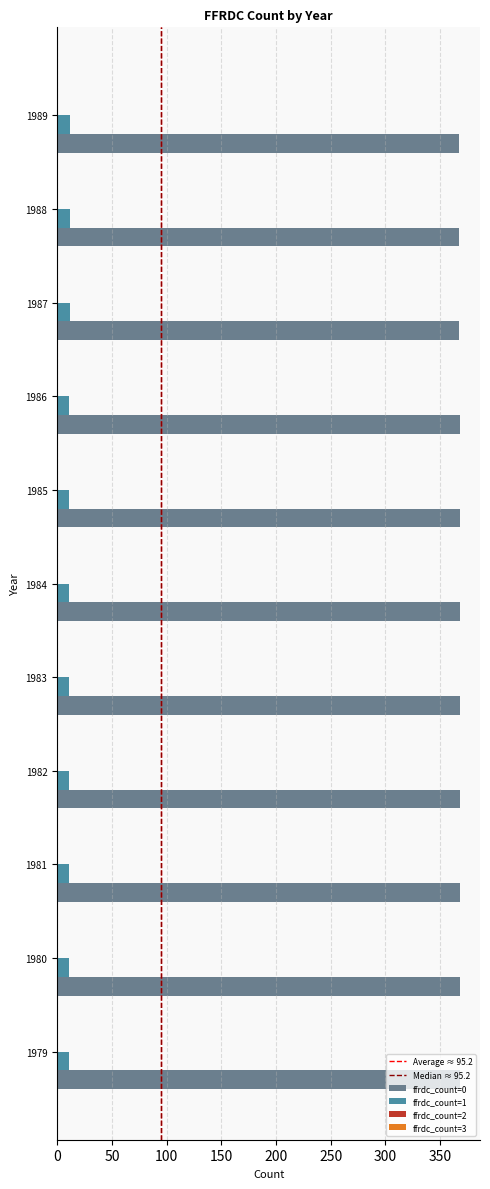

The value of ffrdc_count=0 at 1980 is 368. True or false?

True